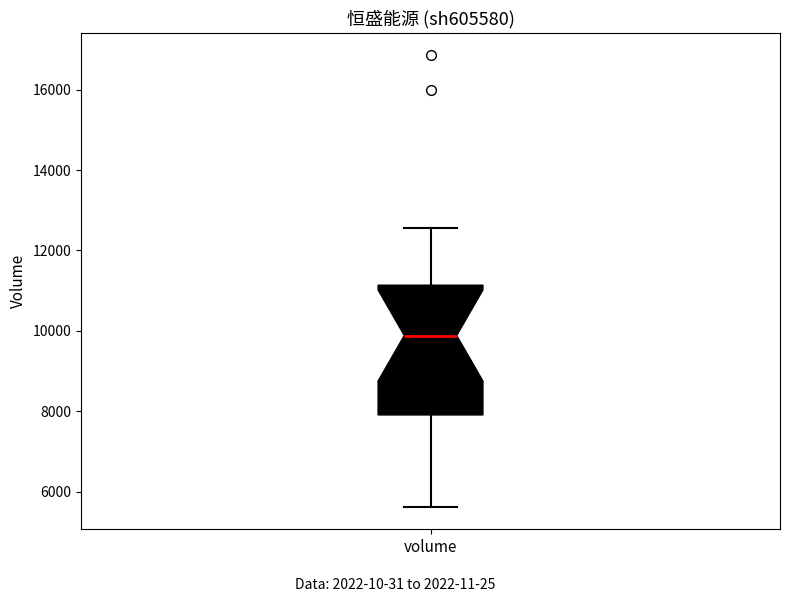

Transcribe this box plot: give where the median line is, the range the box spans, and where the two whiskers end, as read against the y-axis. The values are not printed on the chart, so give them approximately, as read against the axis.

median 9800, box 8000 to 11200, whiskers 5600 to 12600